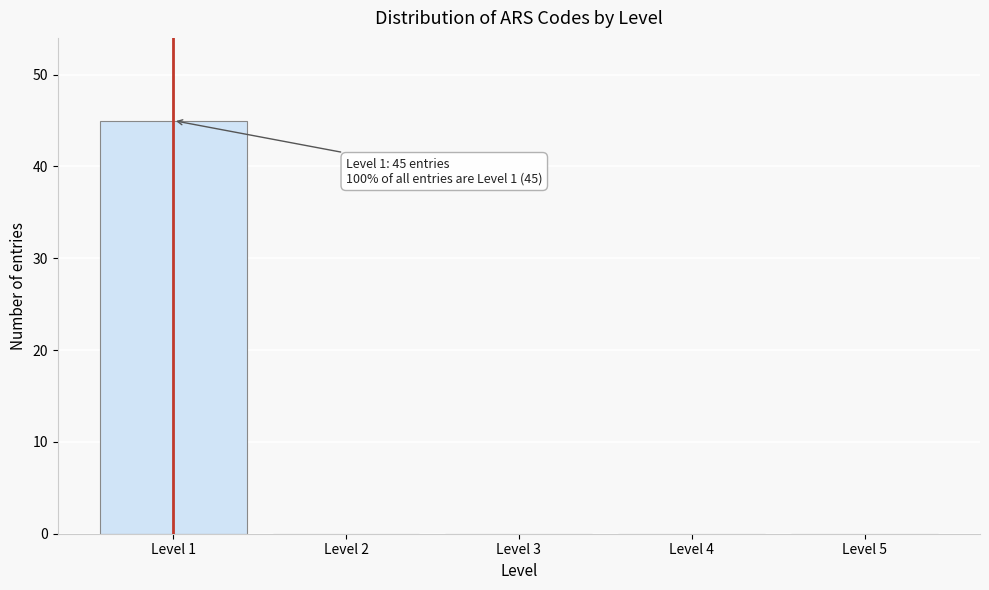

Which range on the x-axis has the tallest bar?

0.5 to 1.5